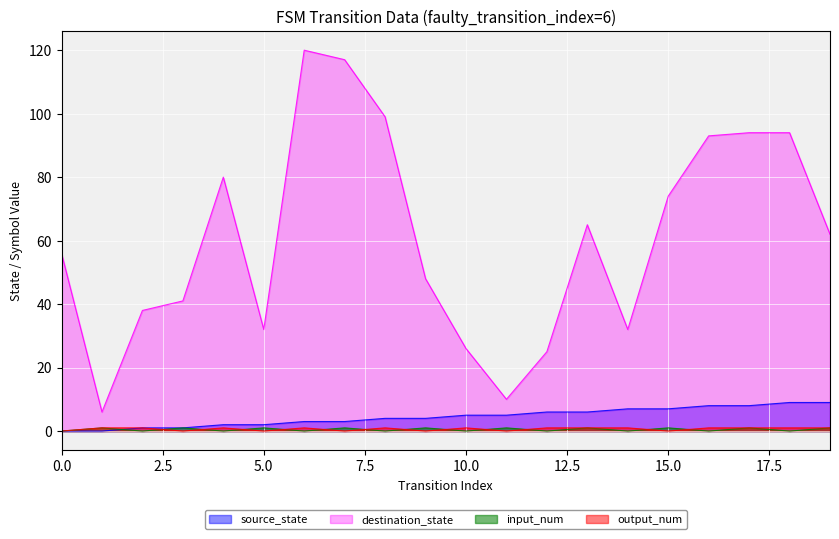

What is the average value of the destination_state series?

61